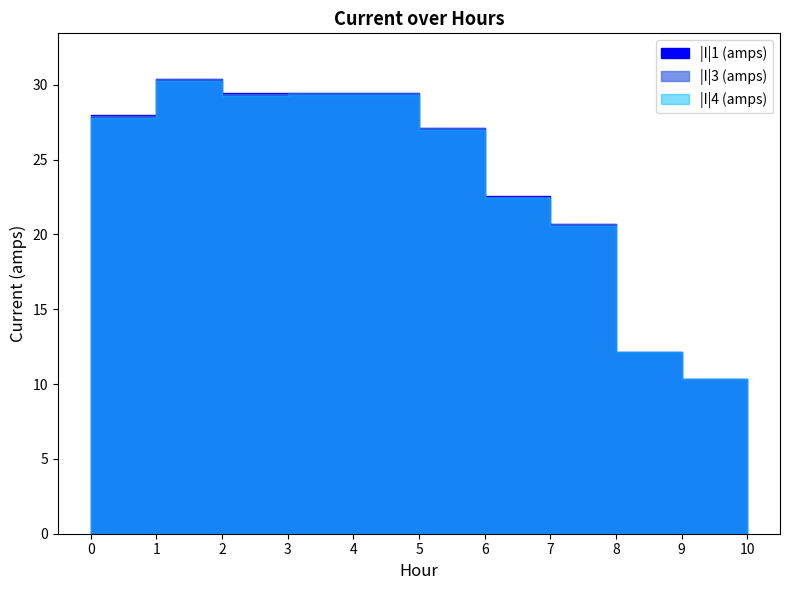

List the series in order of their peak value, lowest first.

|I|4 (amps), |I|3 (amps), |I|1 (amps)